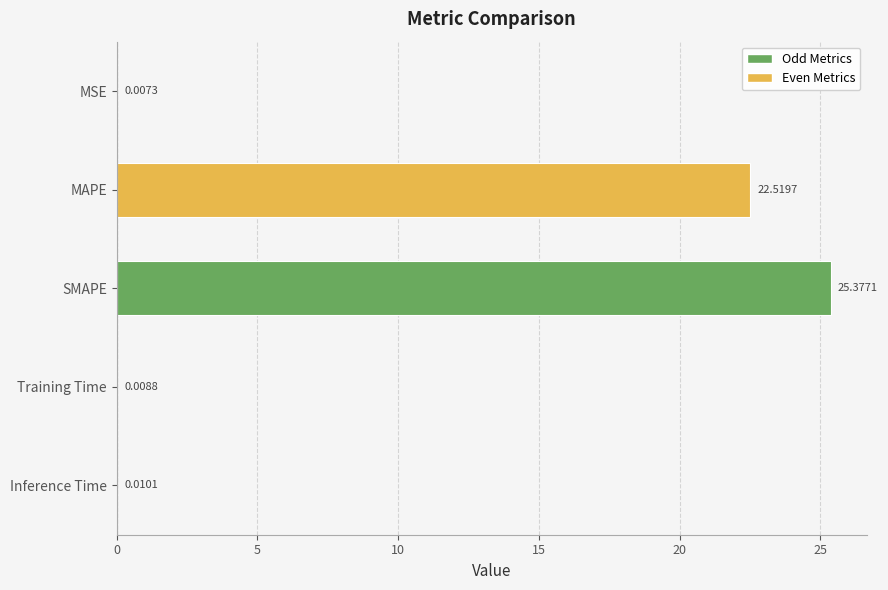

What is the sum of the values at MAPE and Training Time?

22.5